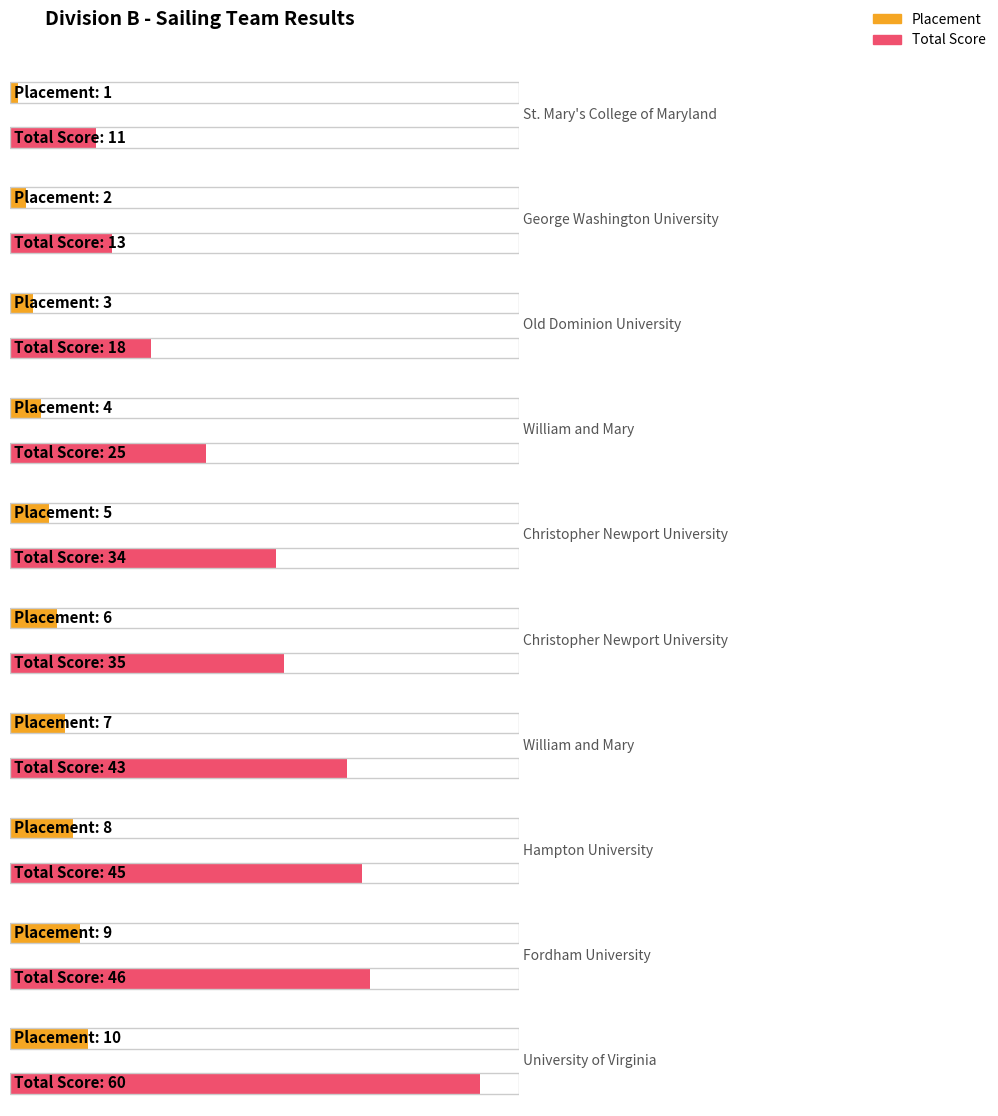

What is the total value across all series at George Washington University?

15